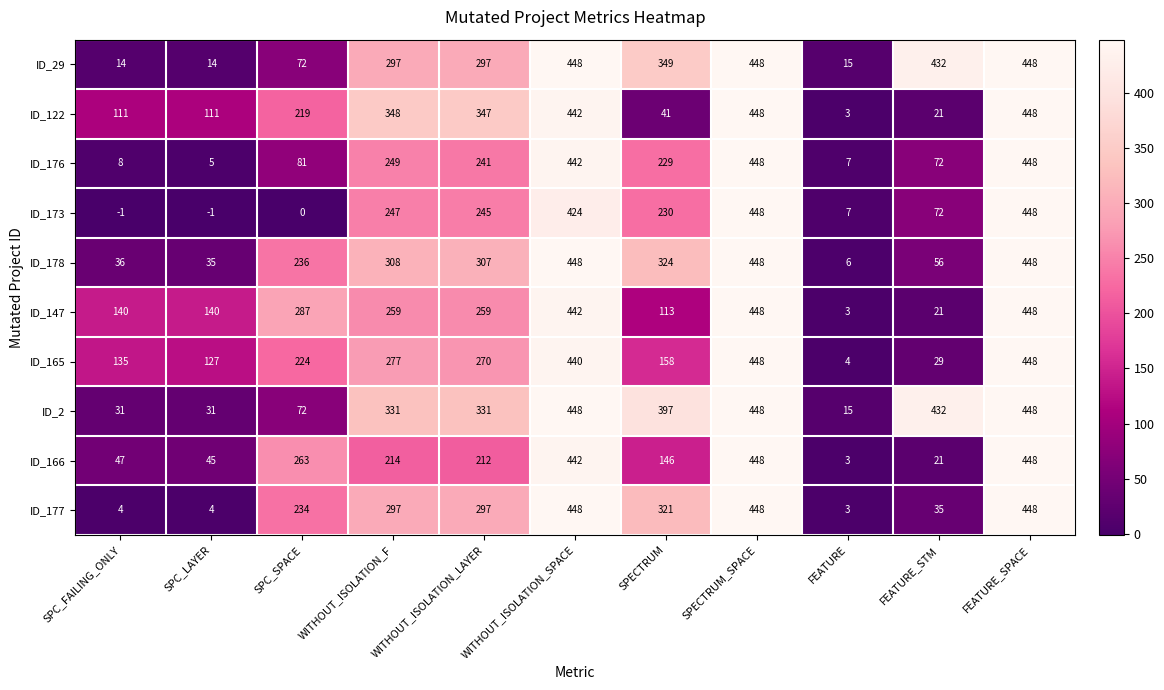

What is the smallest value displayed?

-1